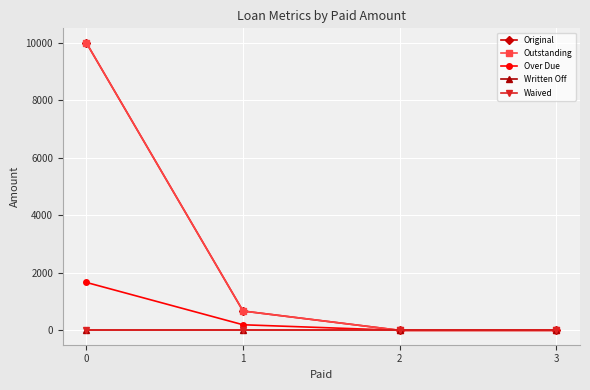

Rank the categories by Outstanding value from highest to lowest.

0, 1, 2, 3